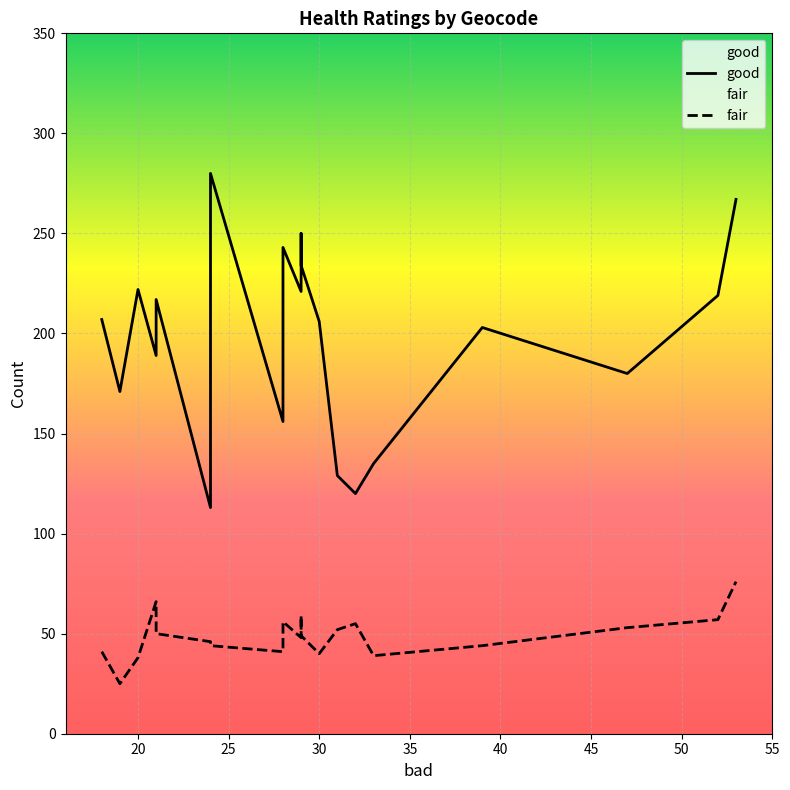

Which series has the largest total across all categories?

good